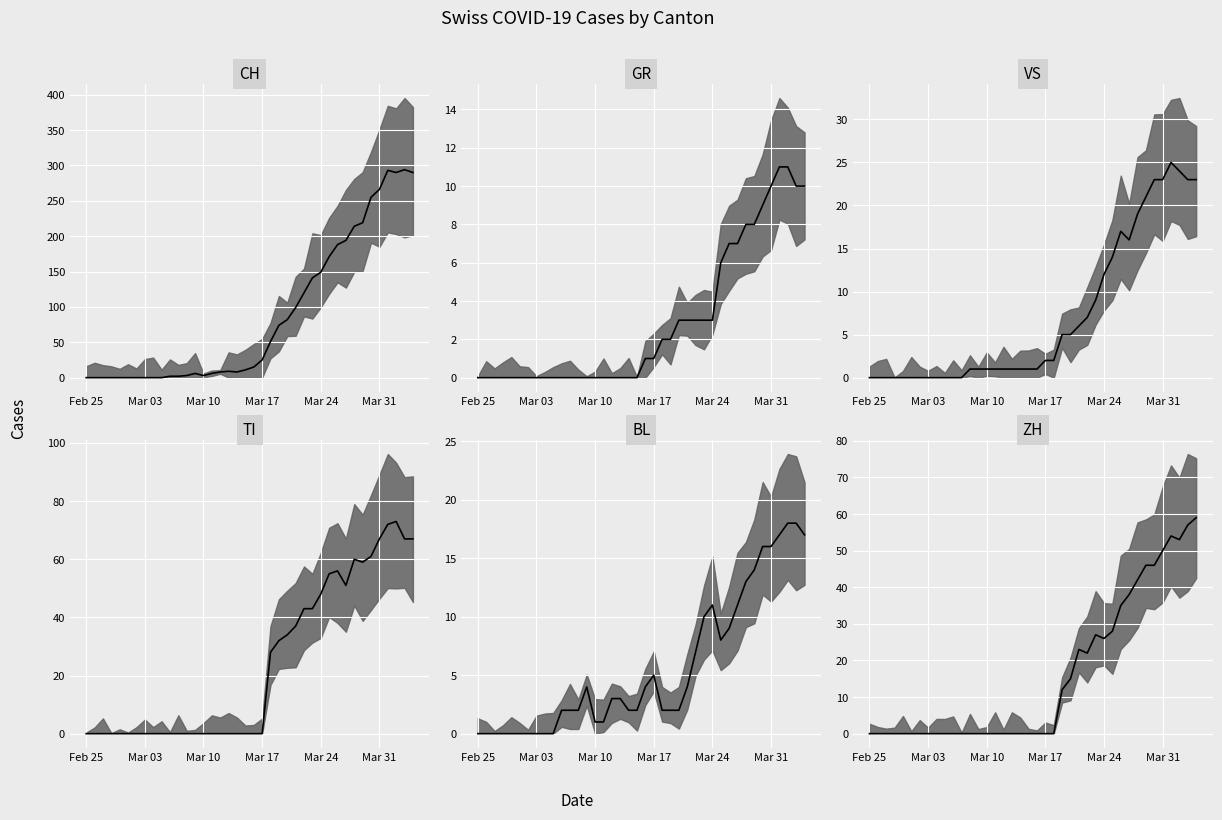

At how many categories does at least one series exceed 77?

16